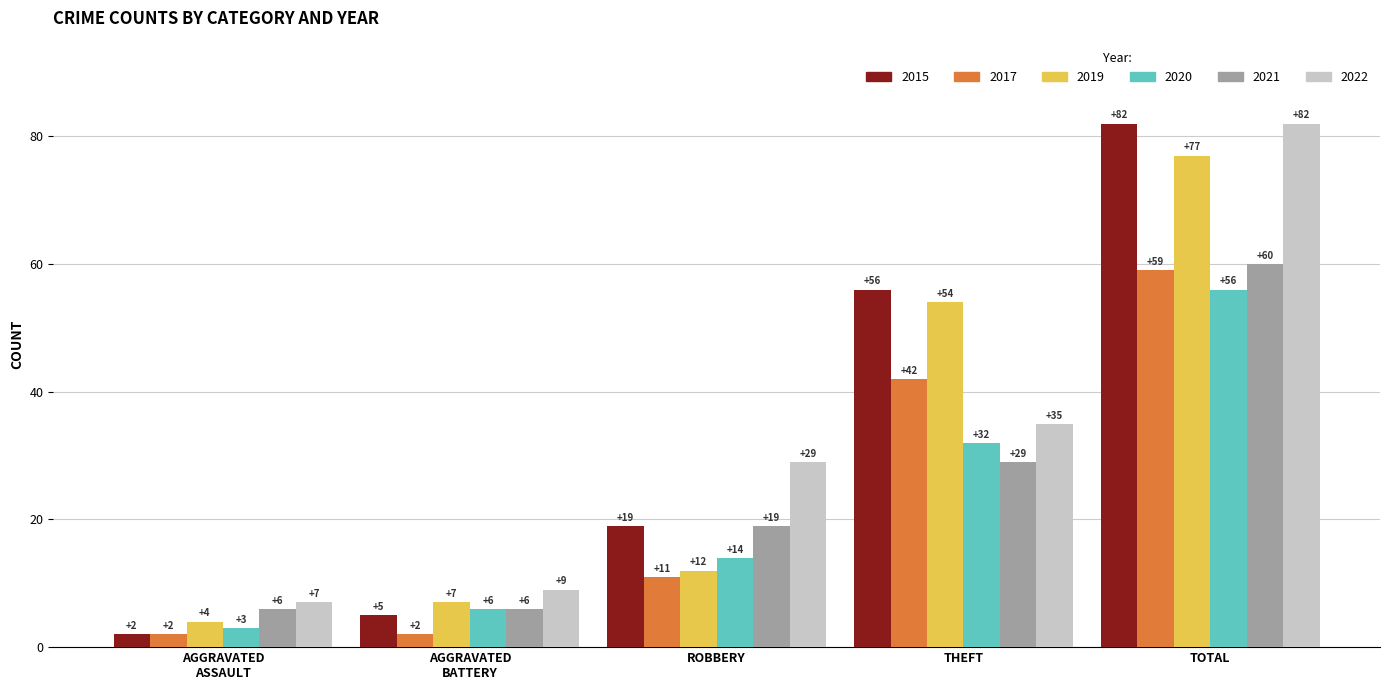

What is the label of the 3rd bar from the right?

ROBBERY